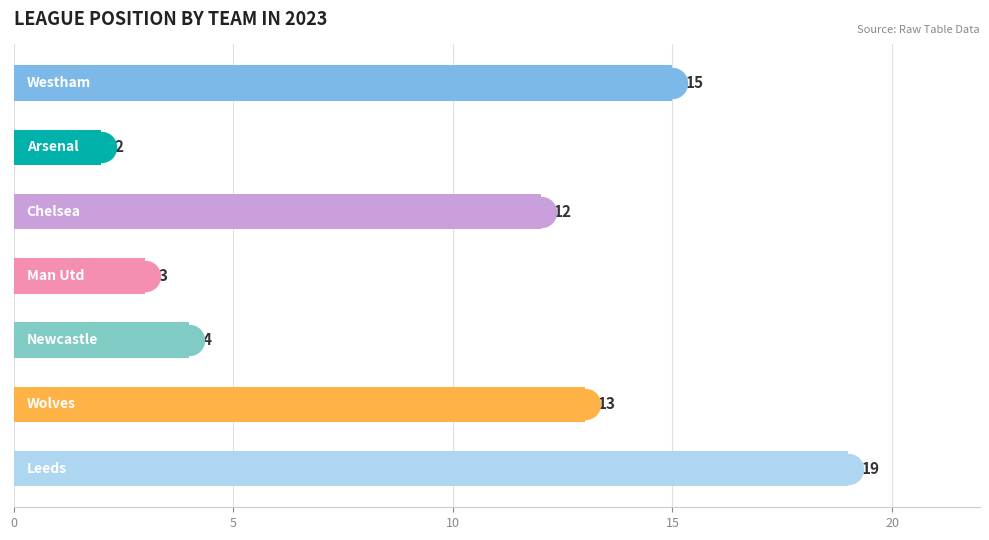

What is the change in value from 15 to 5?

+10